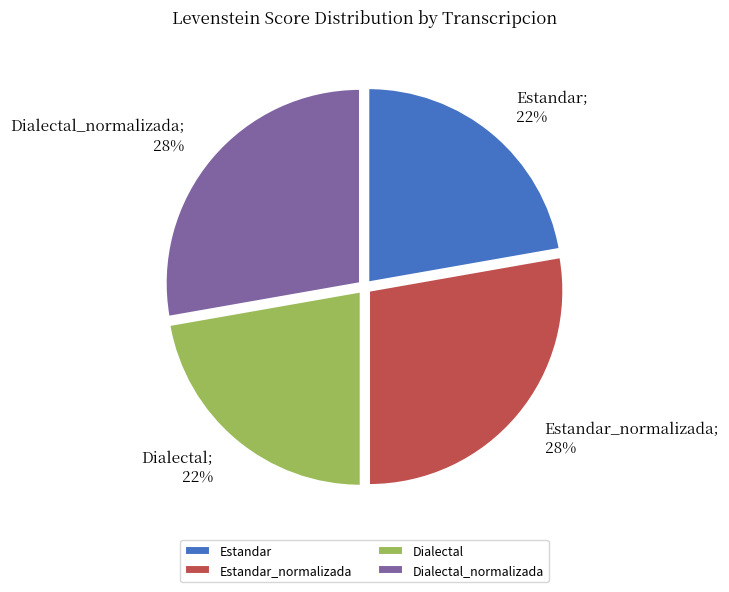

Does Dialectal represent more than half of the total?

No